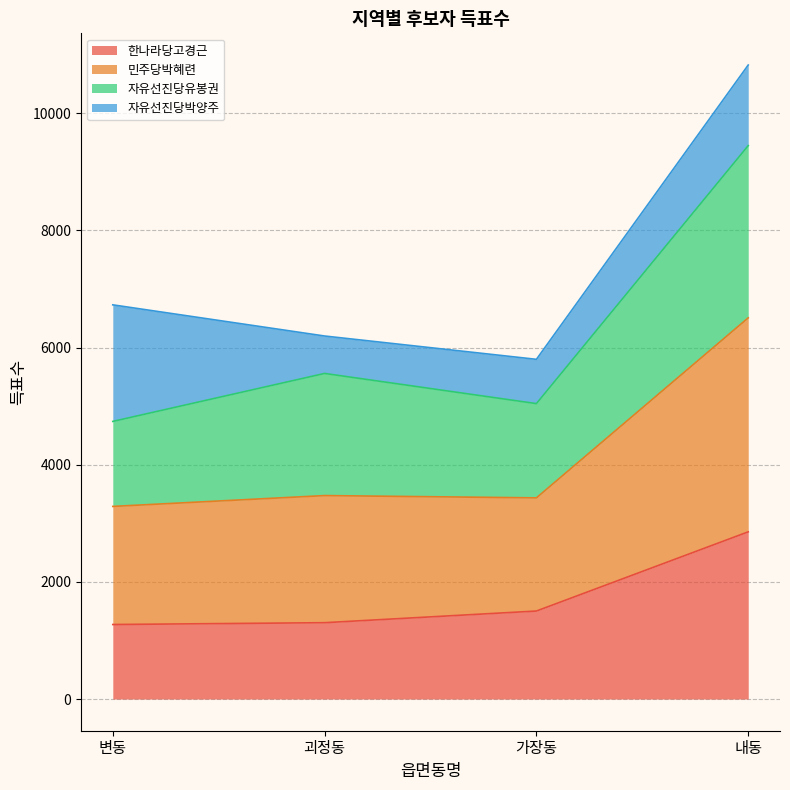

True or false: 민주당박혜련 has a value of 5130 at 내동.

False